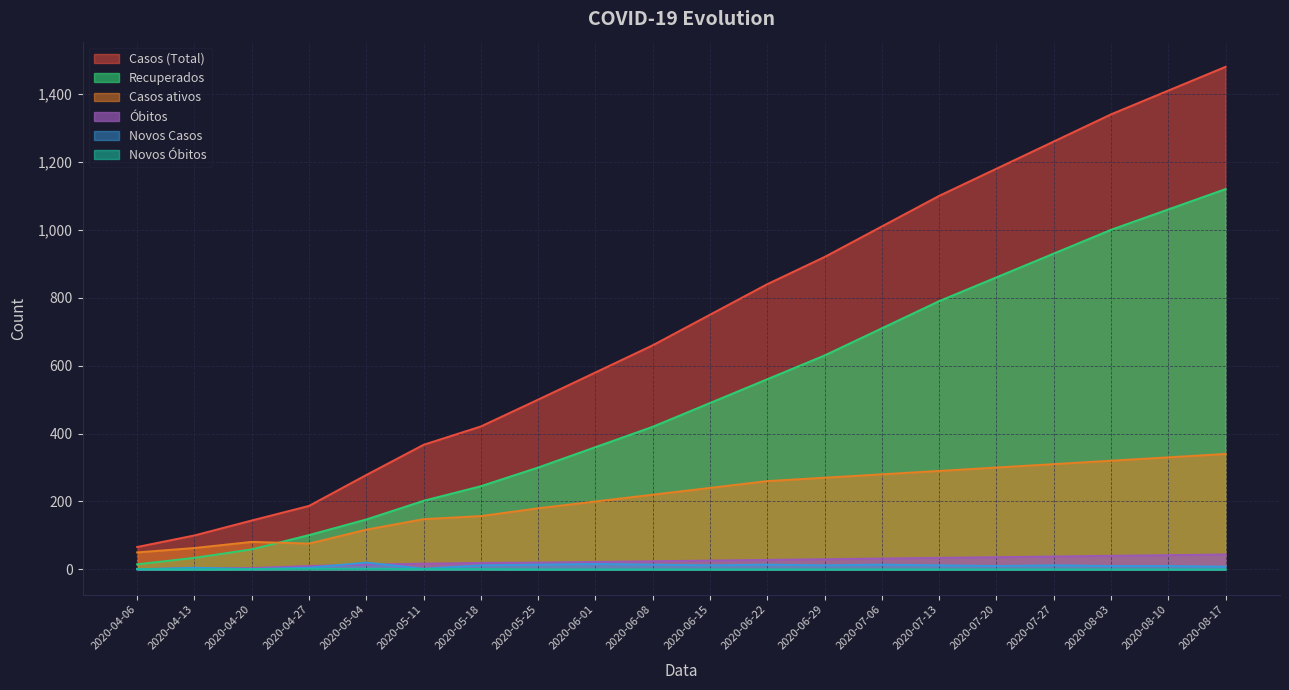

What is the label of the 11th point from the left?

2020-06-15